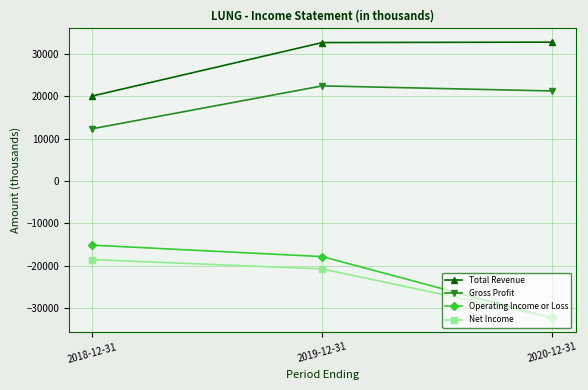

What position from the left is 2019-12-31?

2